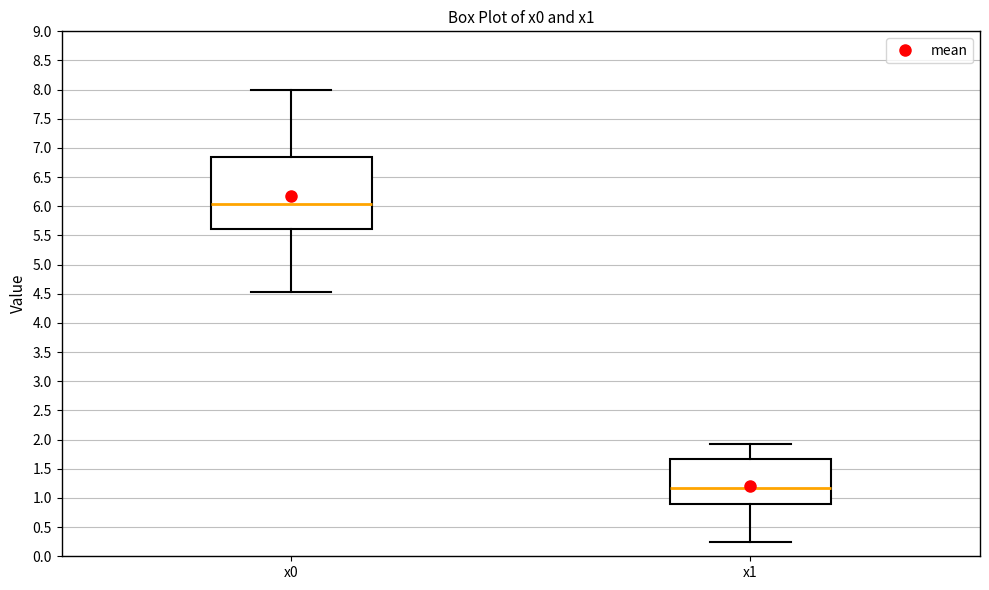

Reading left to right, read every box against the y-axis: the position of its median line, the range the box covers, and the ends of its whiskers. The values are not printed on the chart, so give them approximately, as read against the axis.

x0: median 6.05, box 5.60 to 6.85, whiskers 4.55 to 8.00
x1: median 1.15, box 0.90 to 1.65, whiskers 0.25 to 1.90